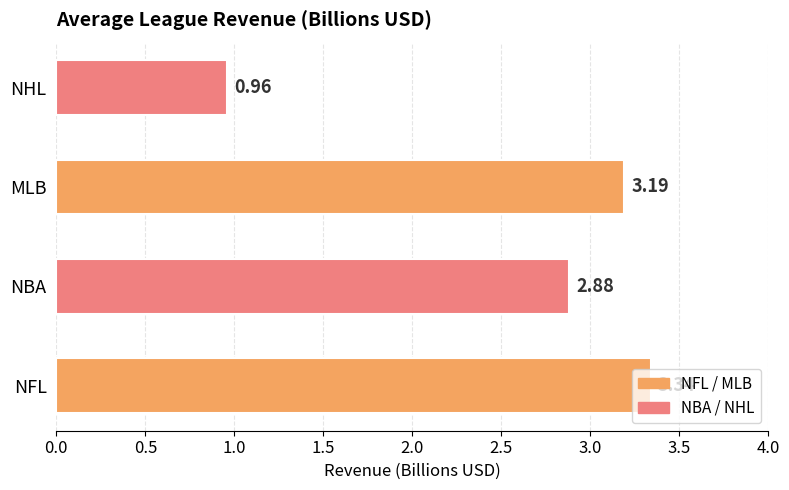

Rank the categories by value from highest to lowest.

NFL, MLB, NBA, NHL